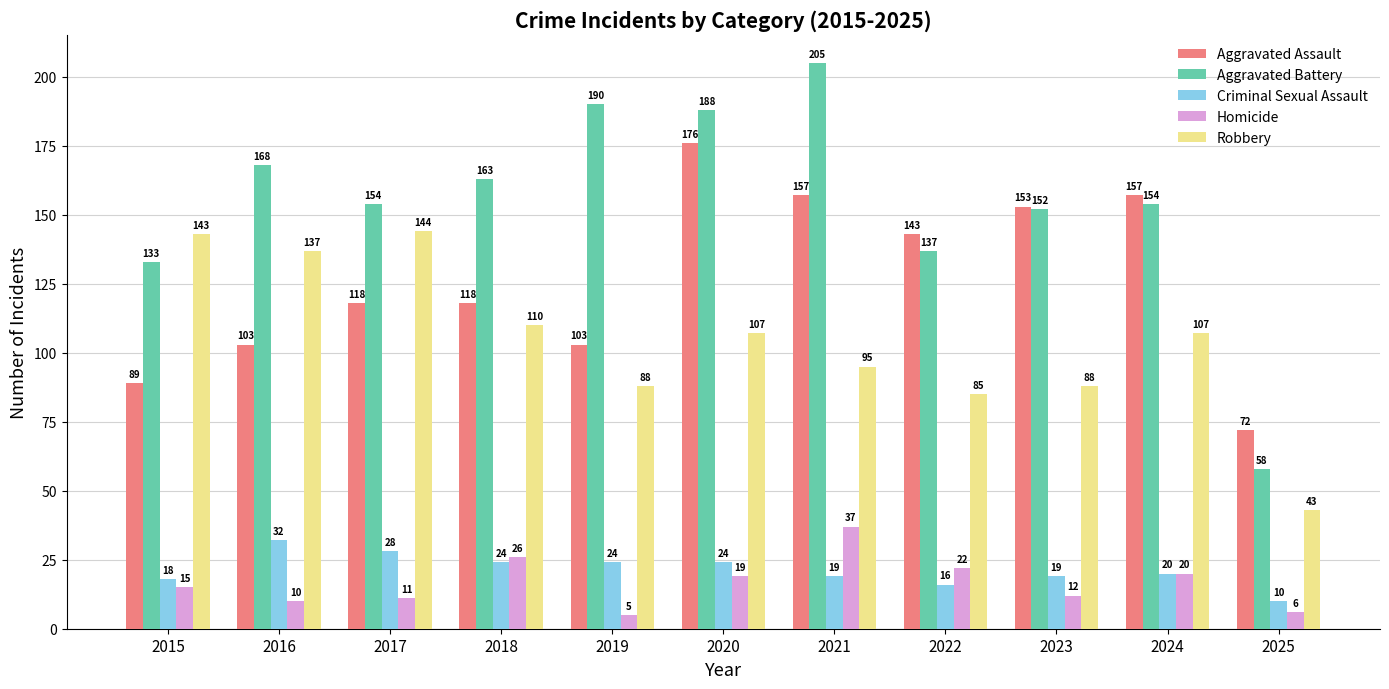

What value does the Aggravated Battery series have at 2024, to the nearest 50?

150